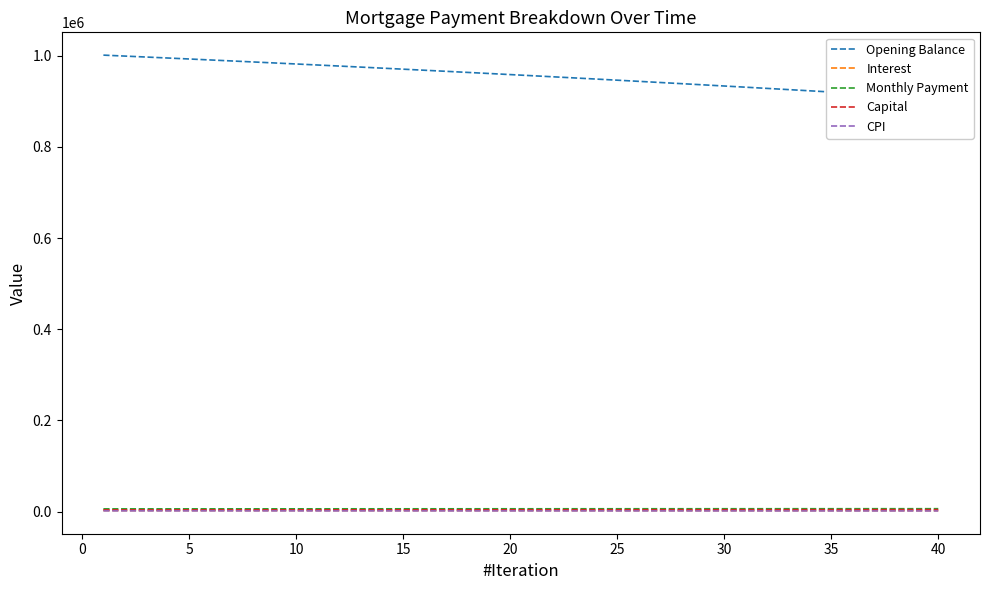

What is the minimum value for Opening Balance?

906764.8